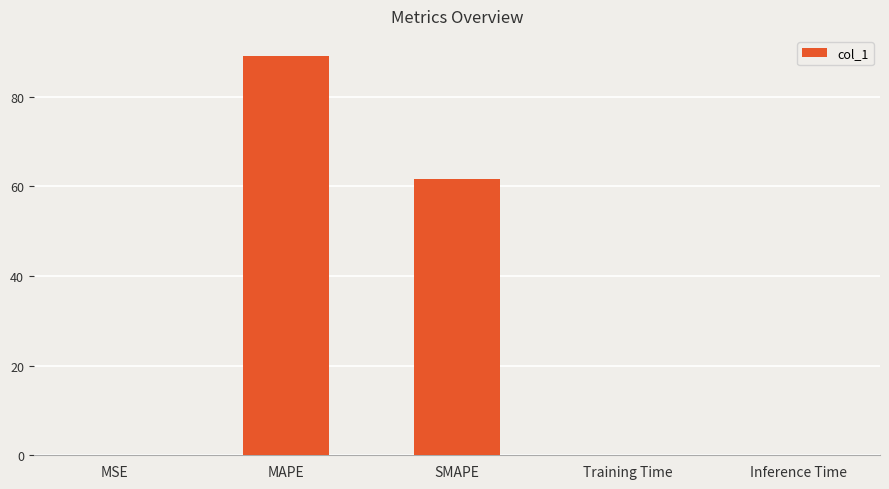

The chart shows a value of 0.1 at Inference Time. True or false?

True